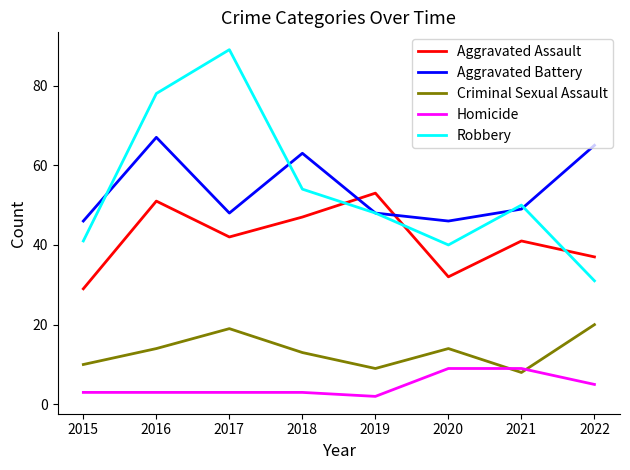

Reading left to right, list all the values displayed in this chart.

Aggravated Assault: 2015=29	2016=51	2017=42	2018=47	2019=53	2020=32	2021=41	2022=37
Aggravated Battery: 2015=46	2016=67	2017=48	2018=63	2019=48	2020=46	2021=49	2022=65
Criminal Sexual Assault: 2015=10	2016=14	2017=19	2018=13	2019=9	2020=14	2021=8	2022=20
Homicide: 2015=3	2016=3	2017=3	2018=3	2019=2	2020=9	2021=9	2022=5
Robbery: 2015=41	2016=78	2017=89	2018=54	2019=48	2020=40	2021=50	2022=31